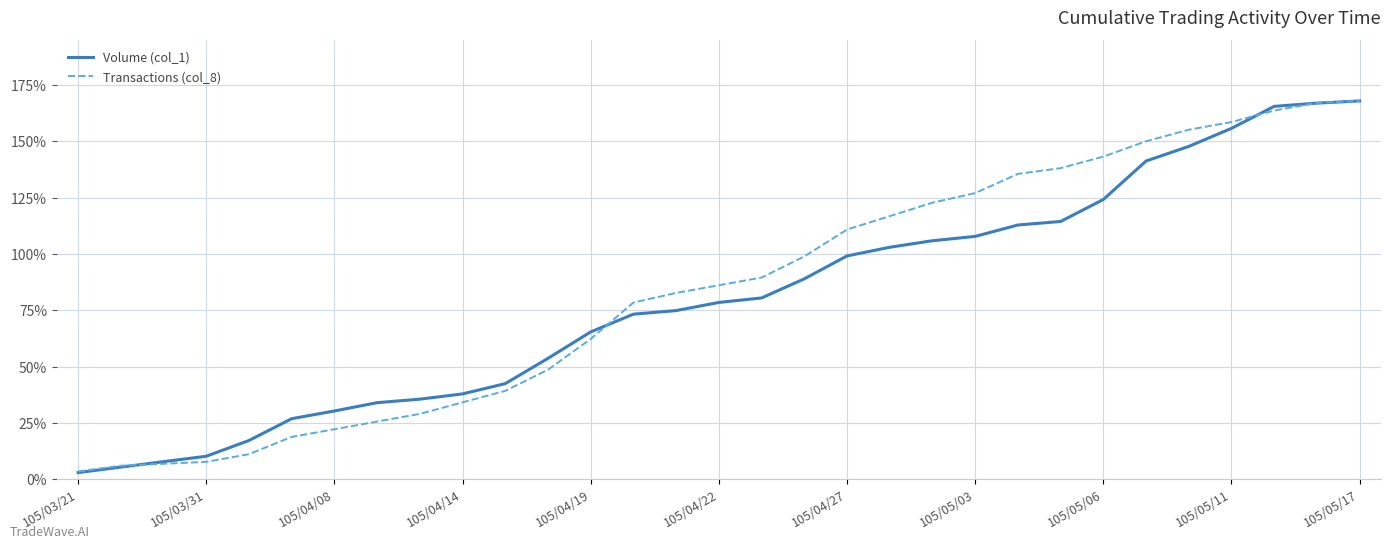

What is the highest value of the Volume (col_1) series?

168.0